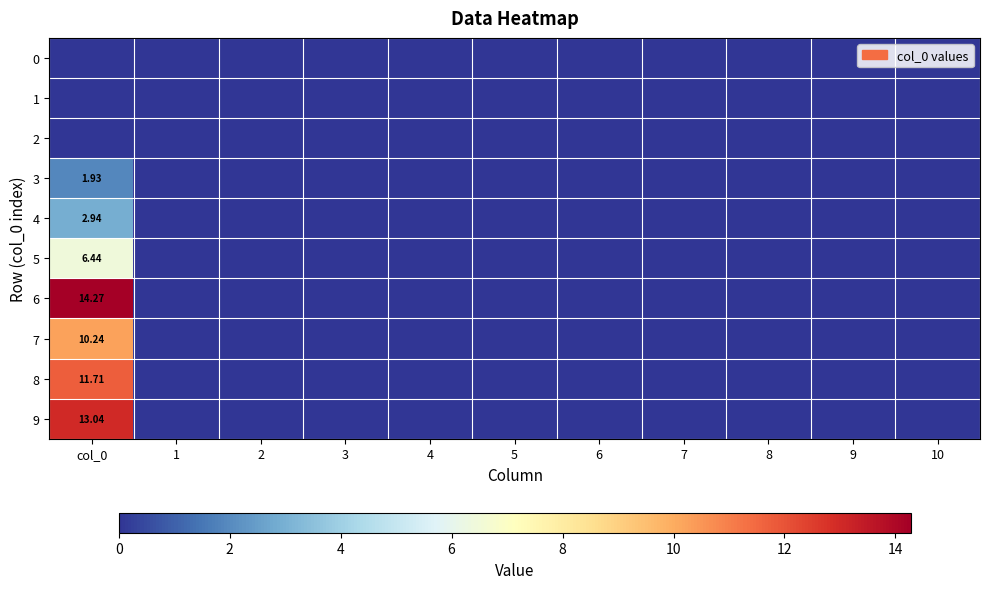

What is the maximum value for 9?

13.0